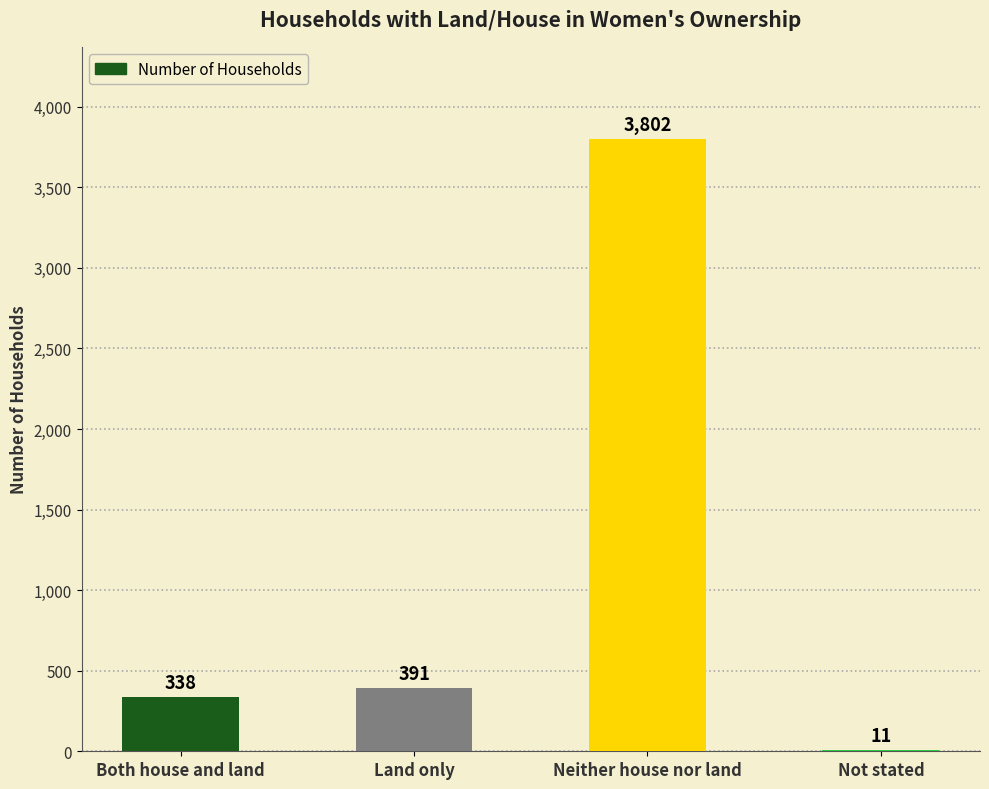

The chart shows a value of 338 at Both house and land. True or false?

True